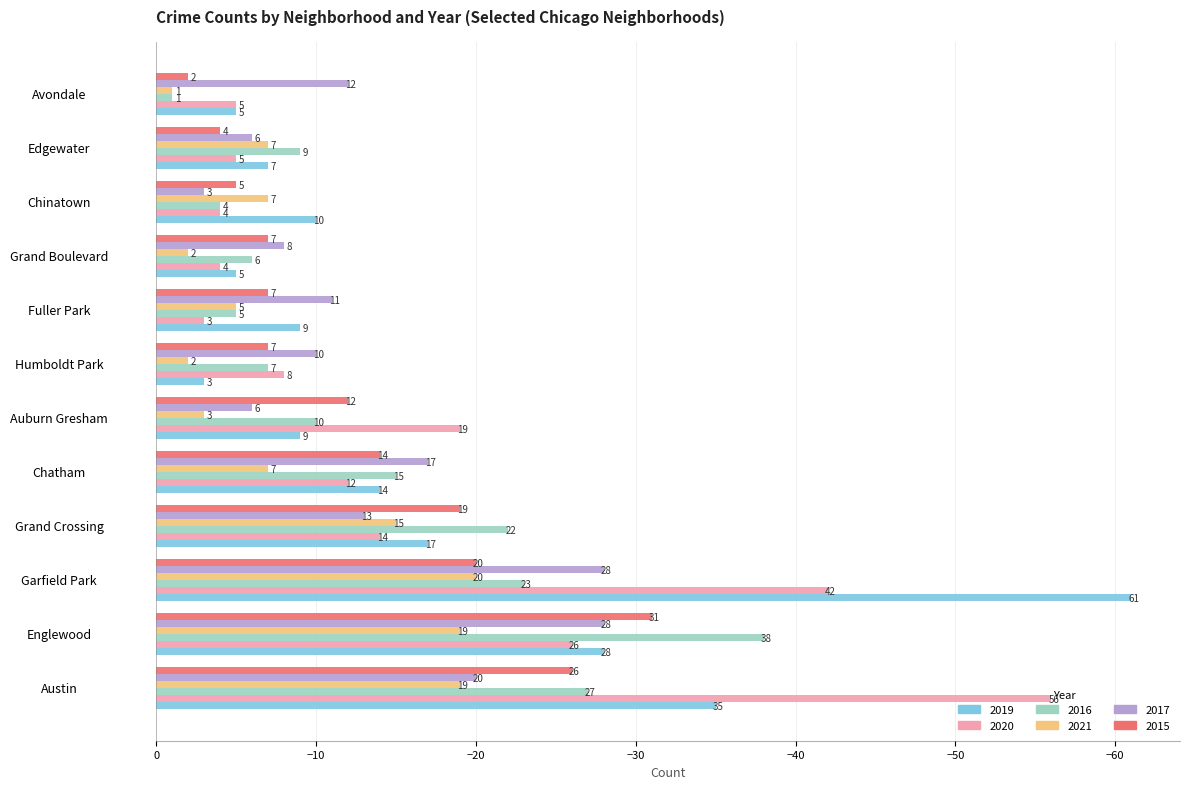

True or false: 2021 has a value of -7 at Chatham.

True